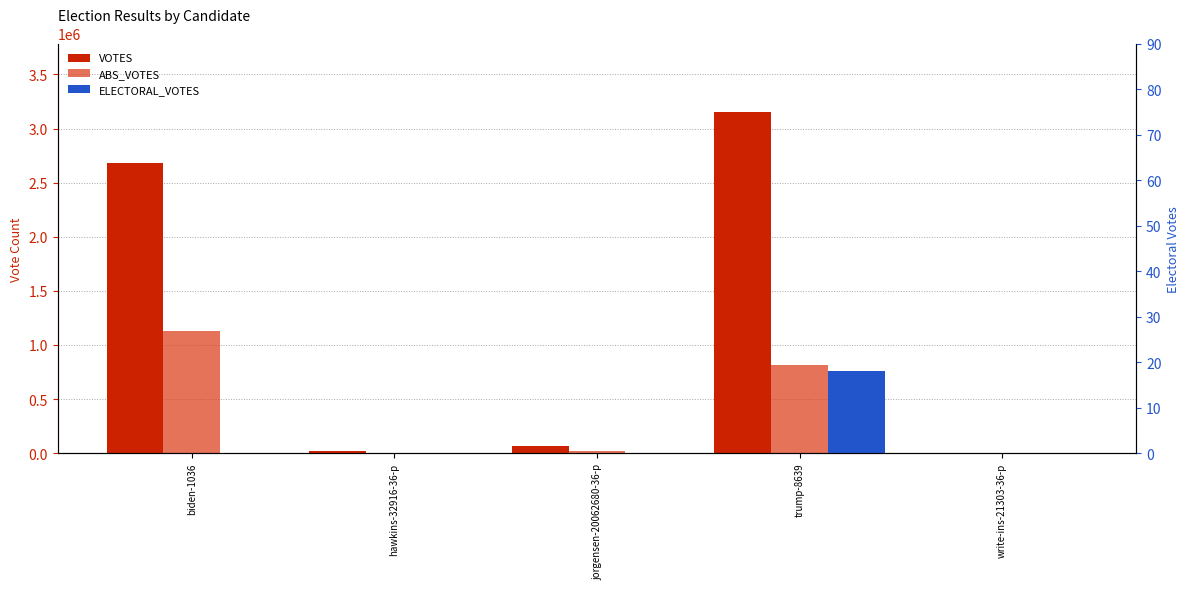

What is the value of the ABS_VOTES bar at the 2nd from the left?

5884